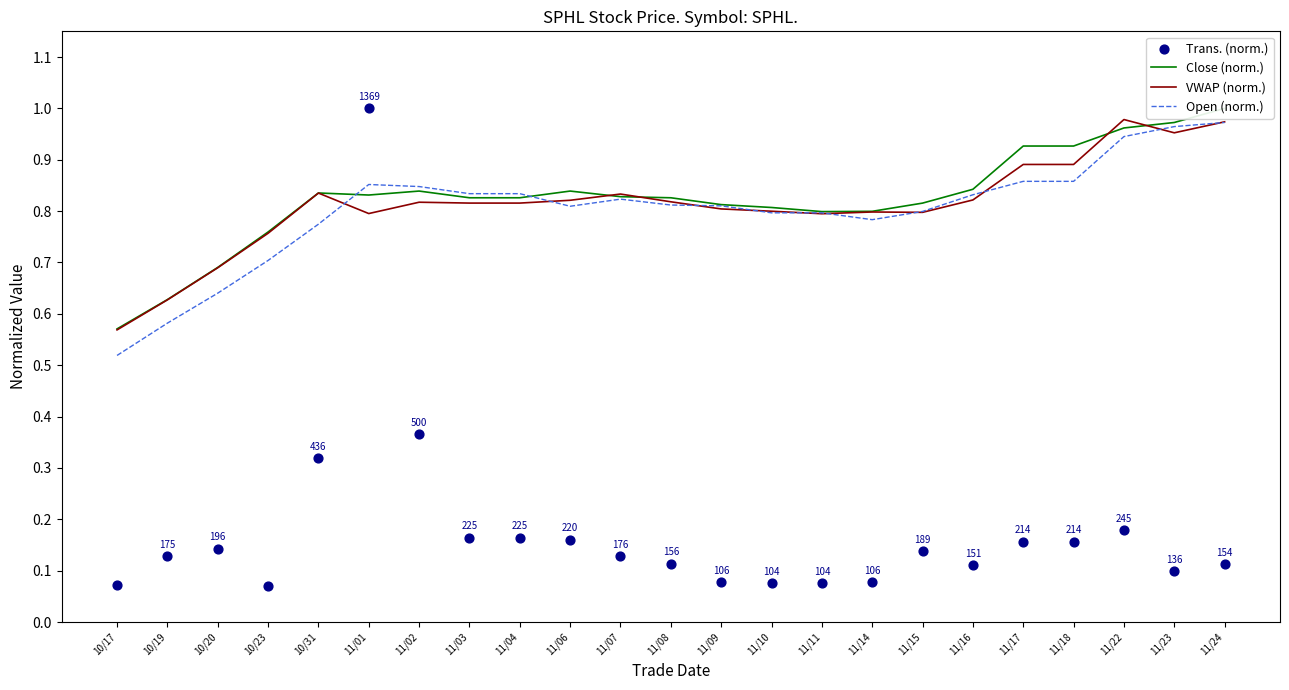

Which series reaches the minimum Y coordinate?

Trans. (norm.)